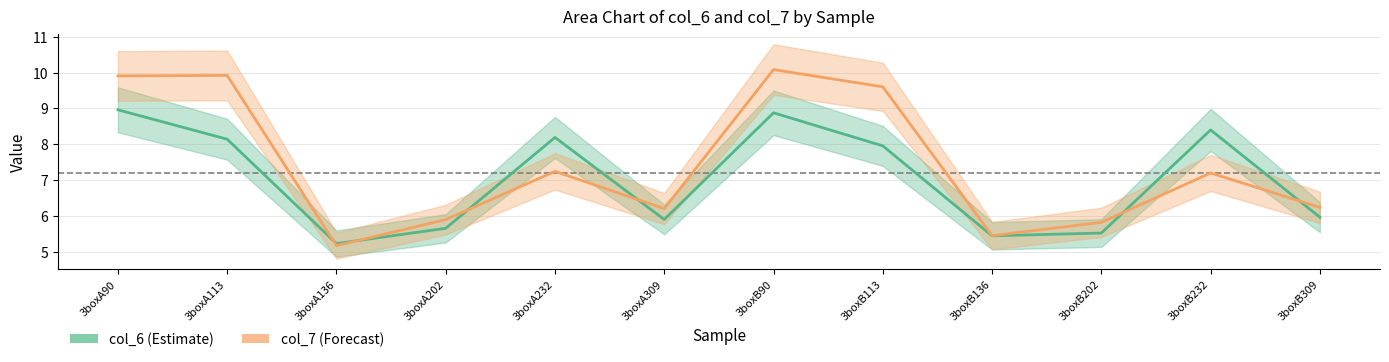

Reading right to left, list all the values displayed in this chart.

col_6: 6.0	8.4	5.5	5.4	8.0	8.9	5.9	8.2	5.7	5.2	8.1	9.0
col_7: 6.2	7.2	5.8	5.5	9.6	10.1	6.2	7.2	5.9	5.2	9.9	9.9